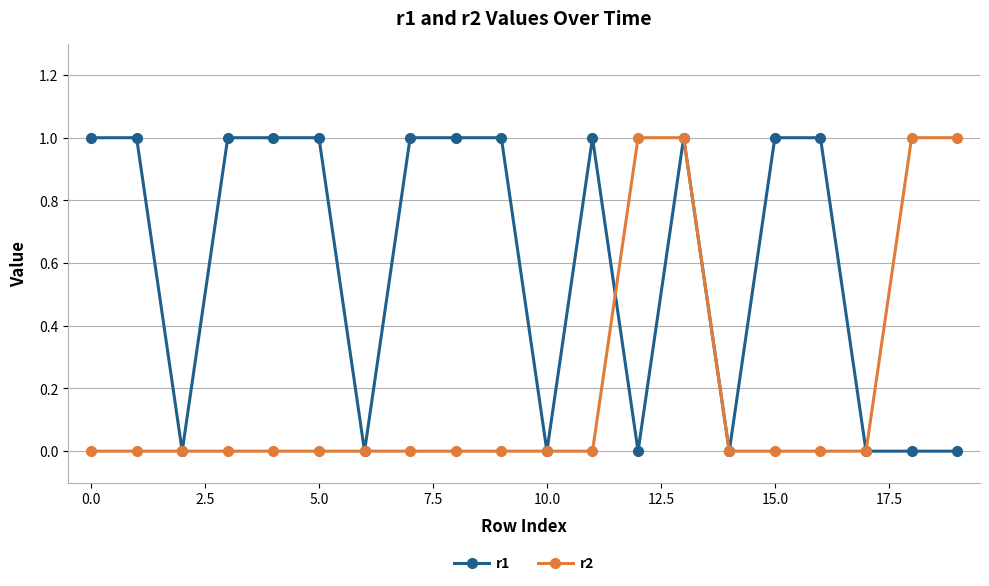

List the series in order of their overall mean, lowest first.

r2, r1